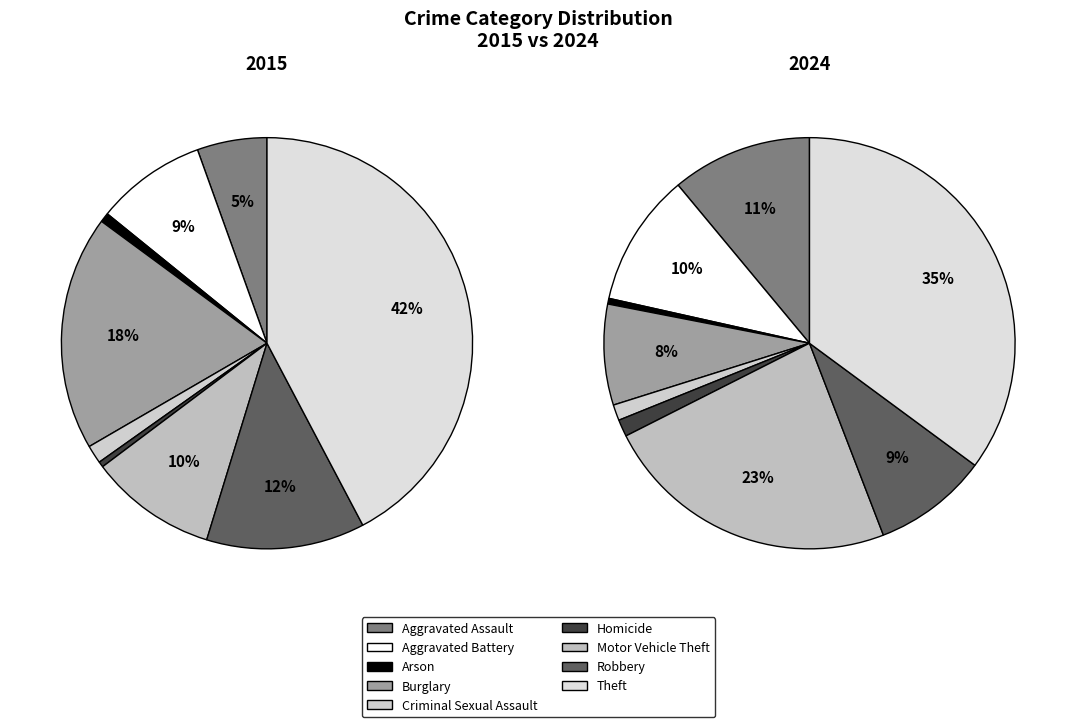

Is there a majority slice in this chart?

No